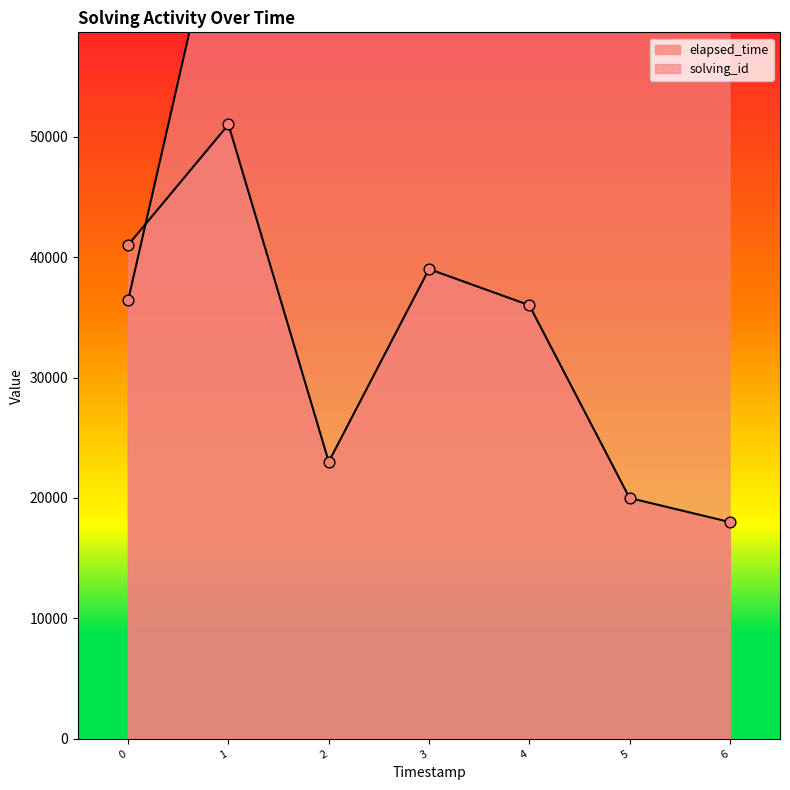

Which series contains the highest Y value?

solving_id